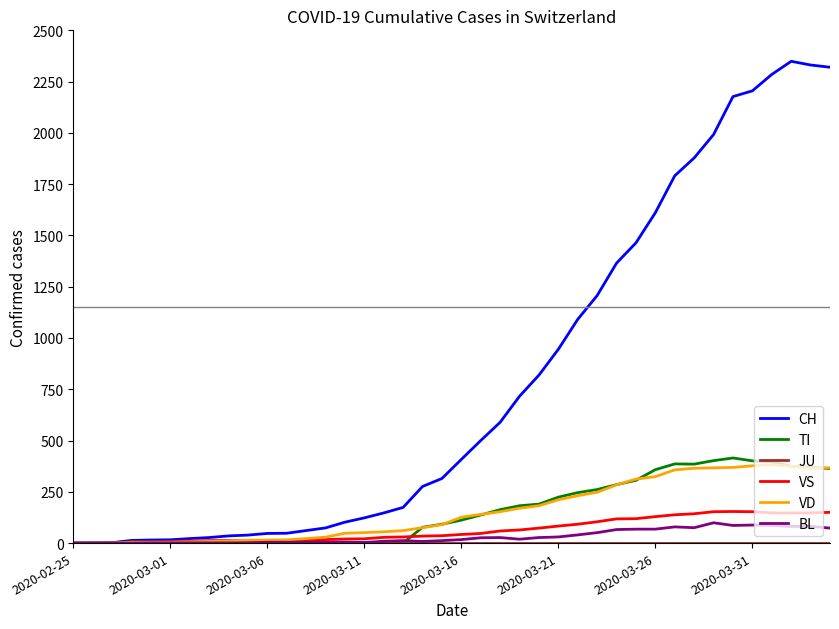

Which series has the largest total across all categories?

CH